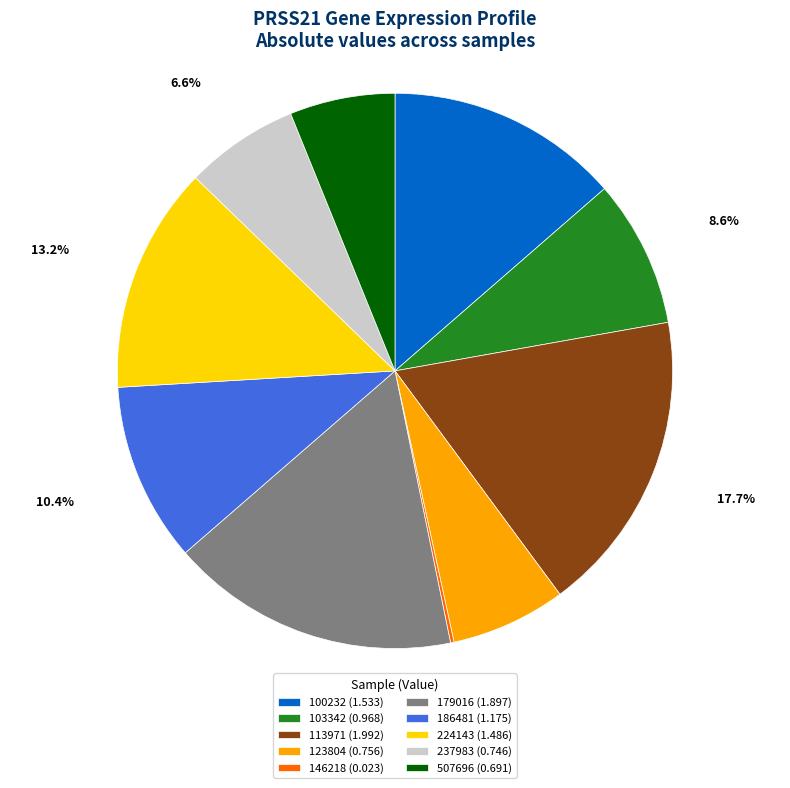

Does 123804 (0.756) account for over 50% of the chart?

No